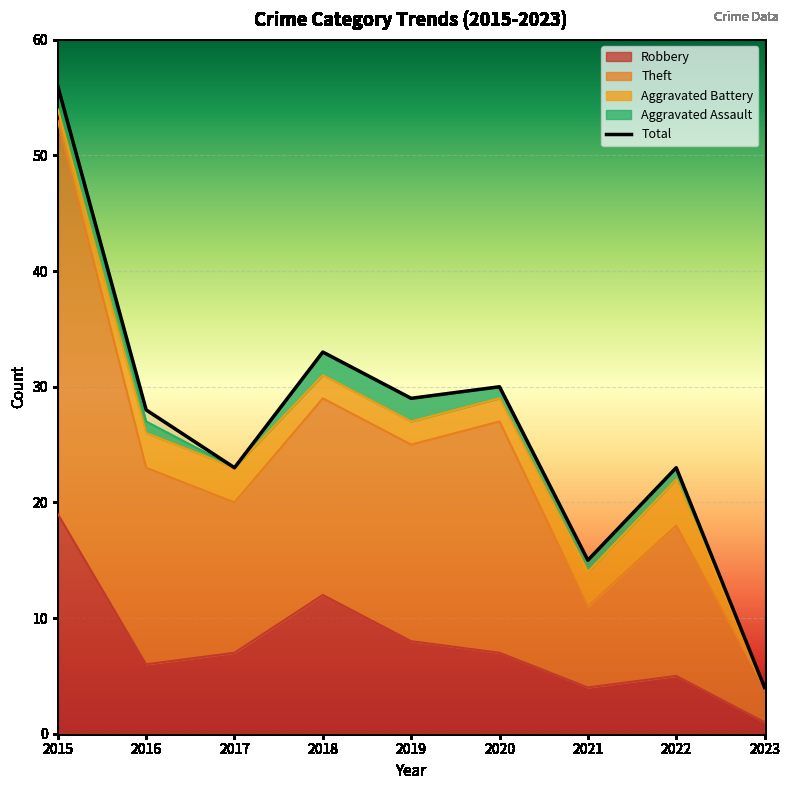

What is the average value of the Robbery series?

8